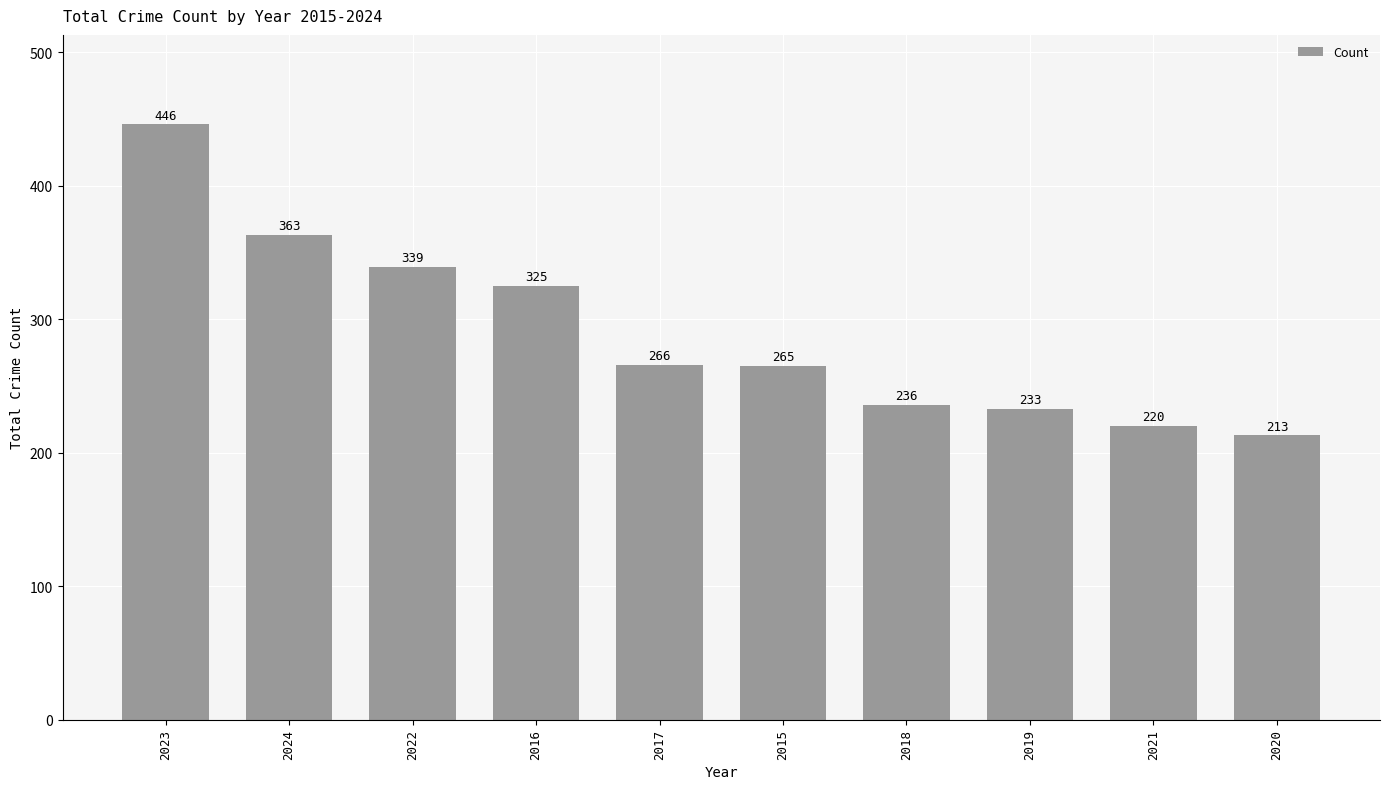

How many bars are there in total?

10